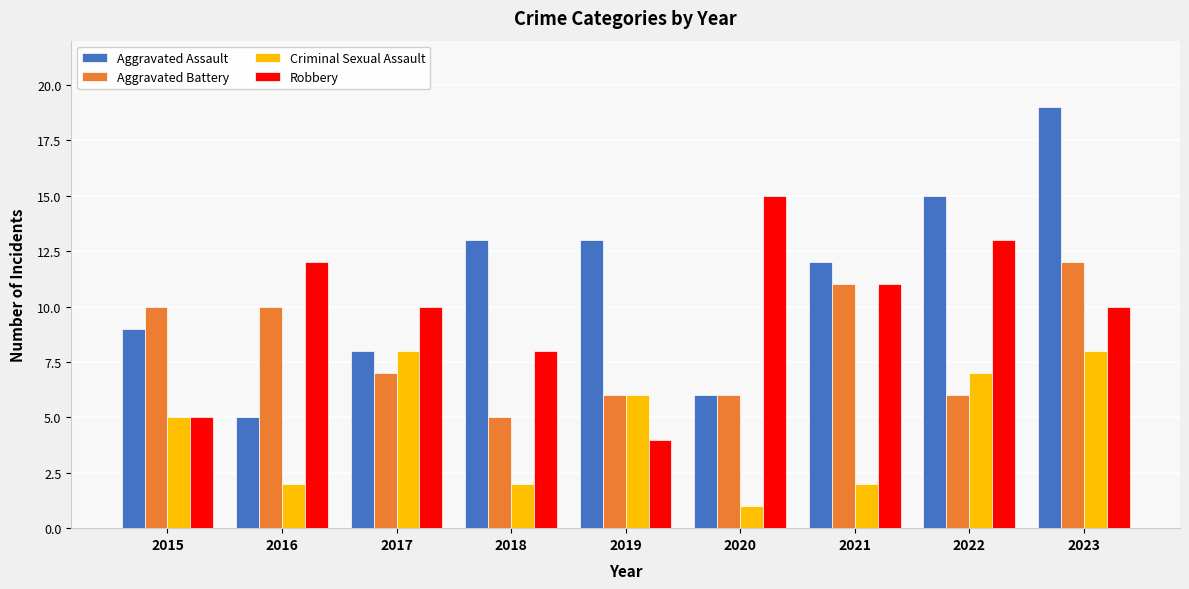

What are all the series names shown in the legend?

Aggravated Assault, Aggravated Battery, Criminal Sexual Assault, Robbery